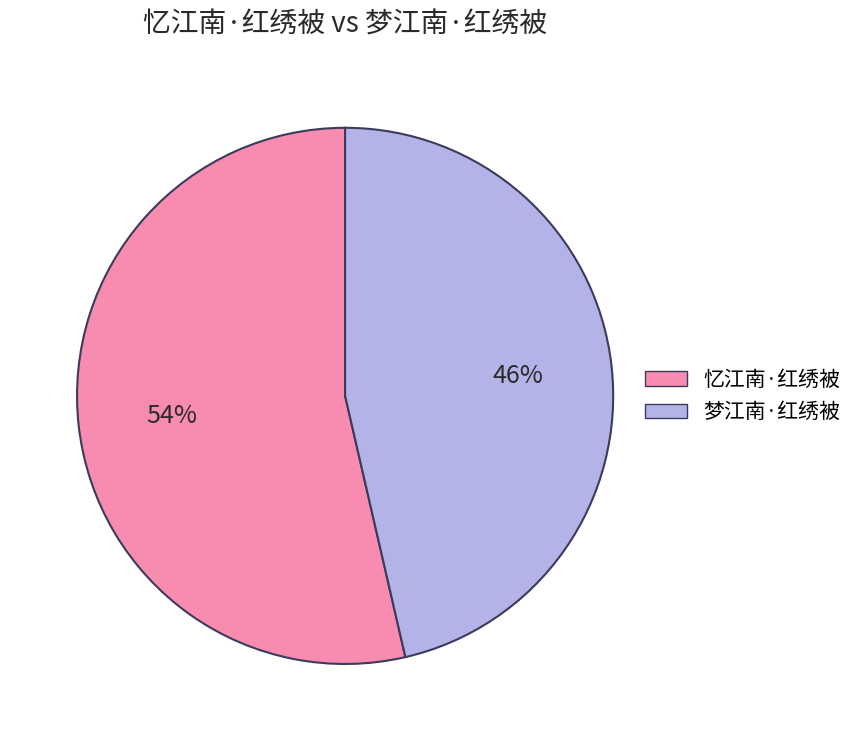

Approximately how many times larger is the value at 梦江南·红绣被 compared to 忆江南·红绣被?

0.9